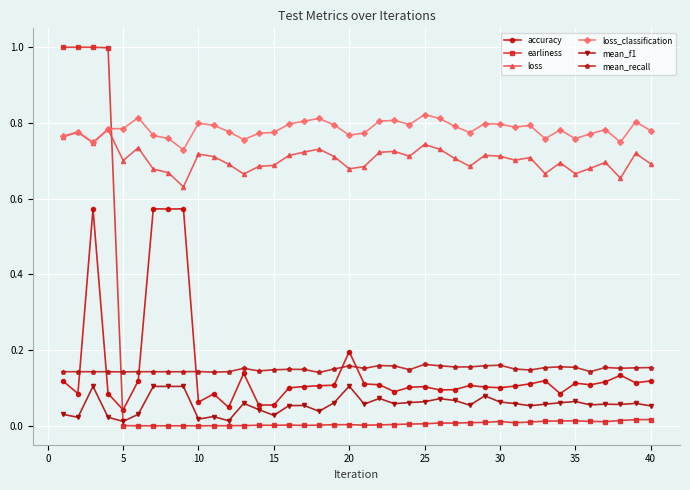

Which series has the largest total across all categories?

loss_classification